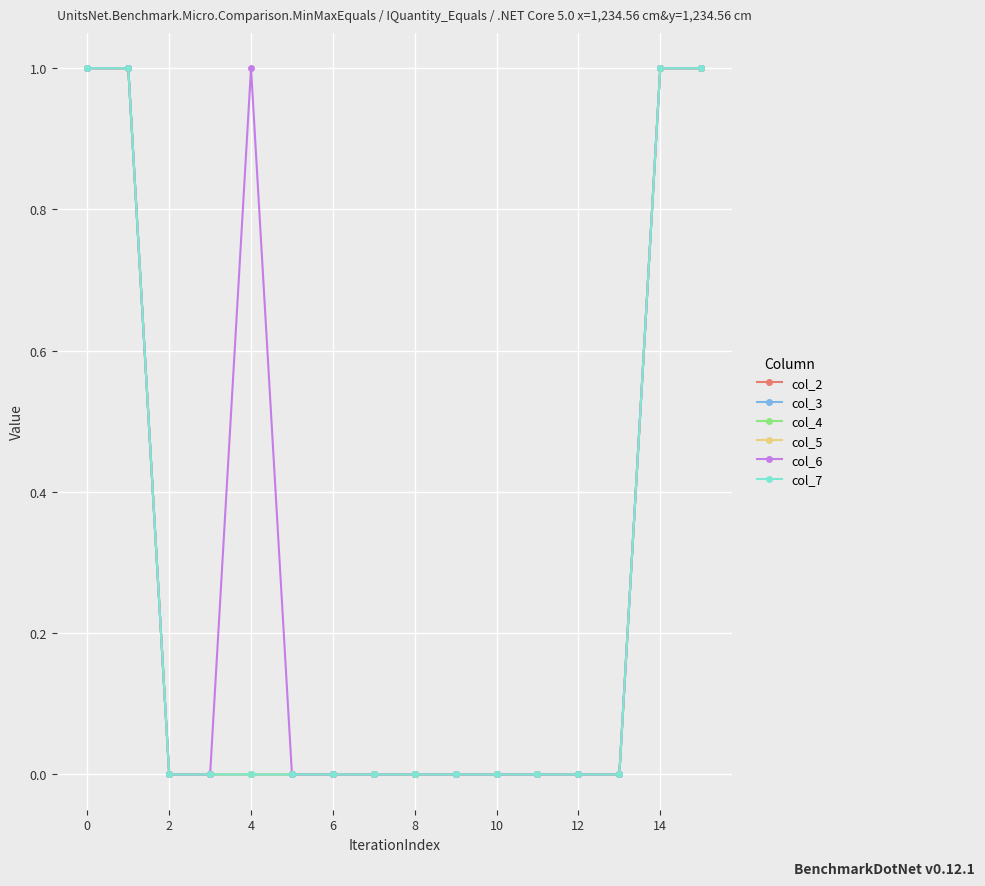

True or false: col_6 and col_2 cross at least once.

False